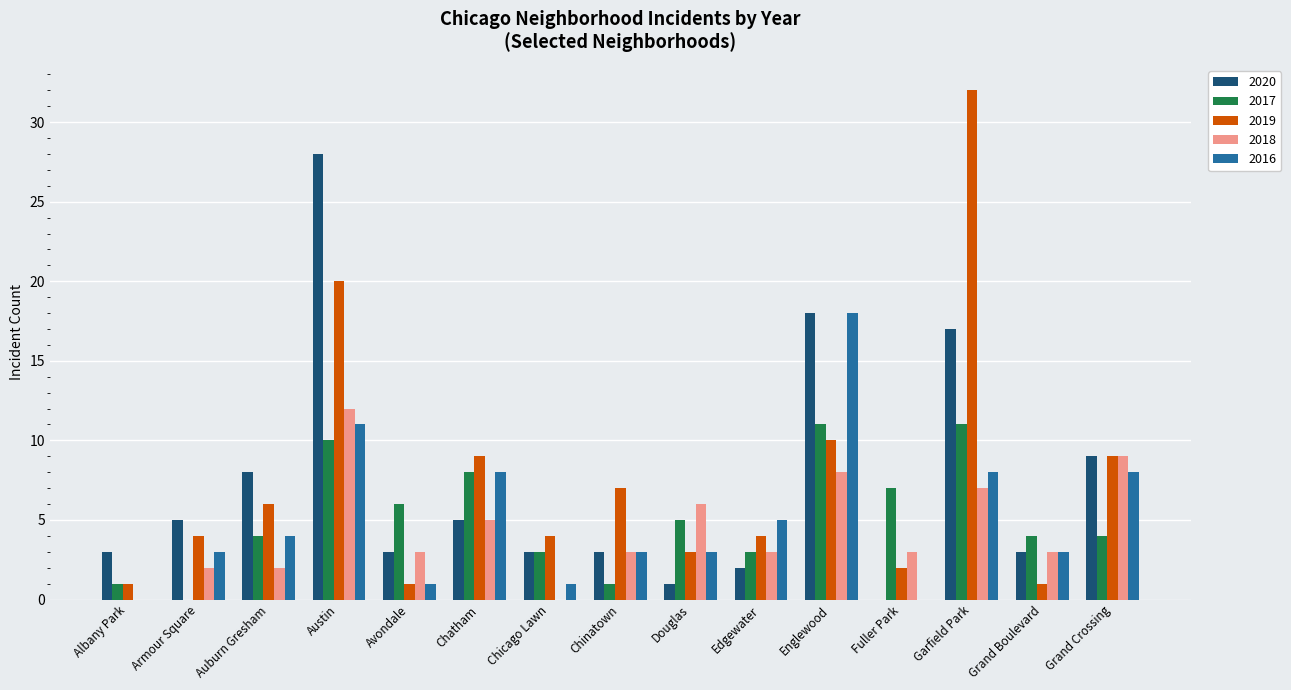

Which series has the largest total across all categories?

2019